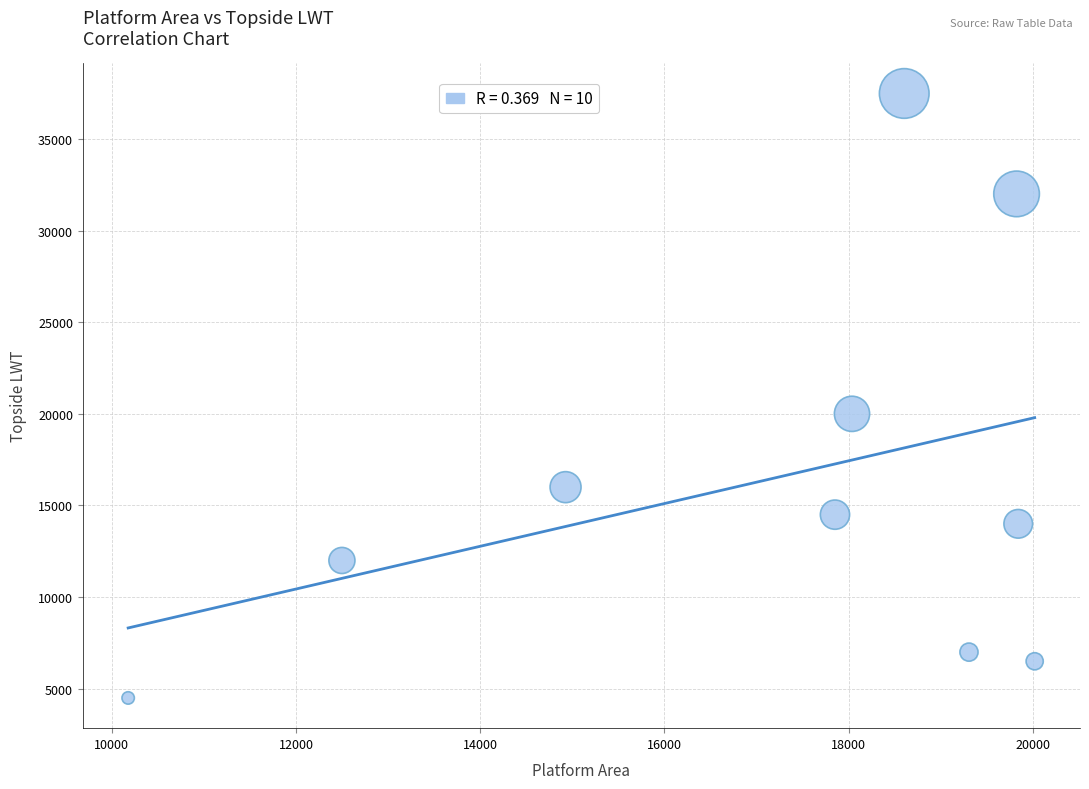

What is the range of Y values (max minus min)?

32978